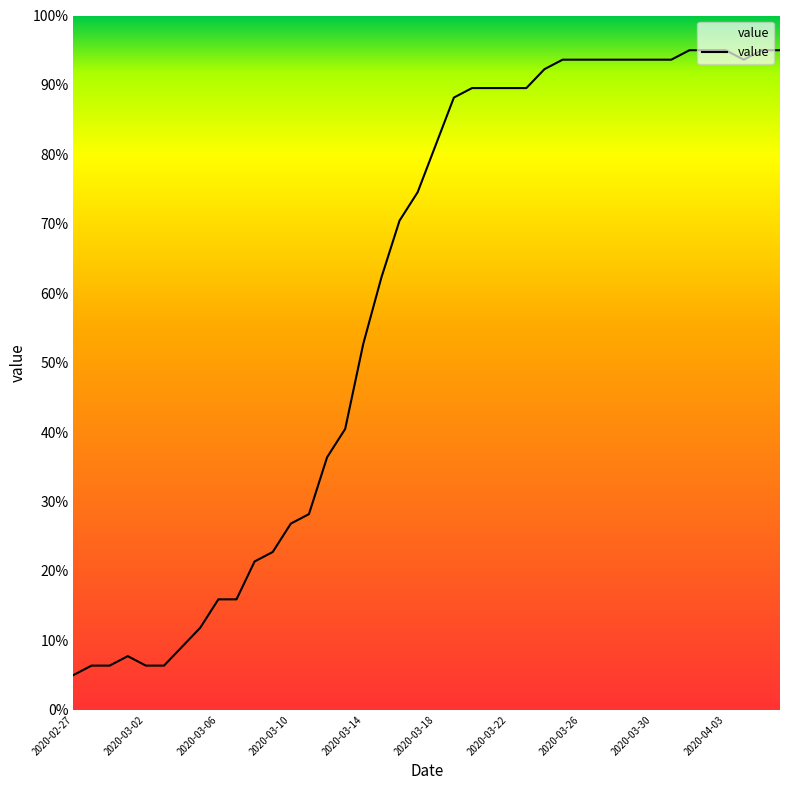

What is the smallest value displayed?

5.0